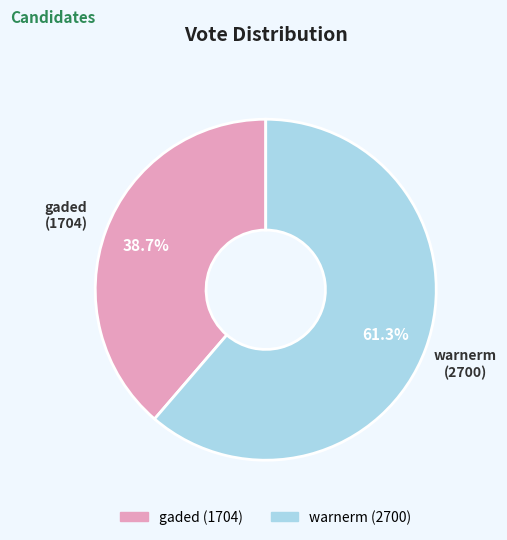

Which slice is the smallest?

gaded